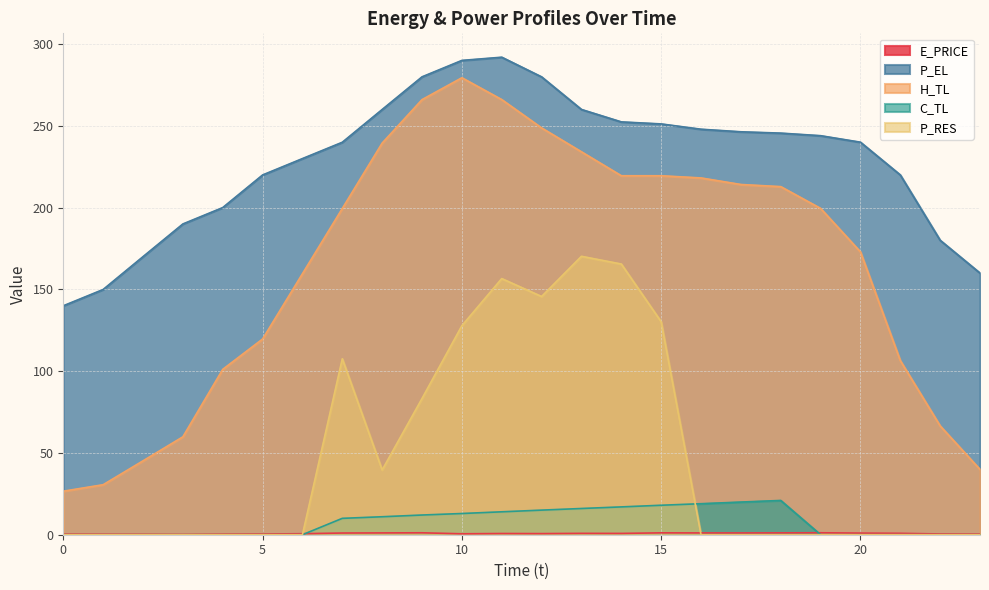

What is the approximate value of P_EL at 3?

190.0